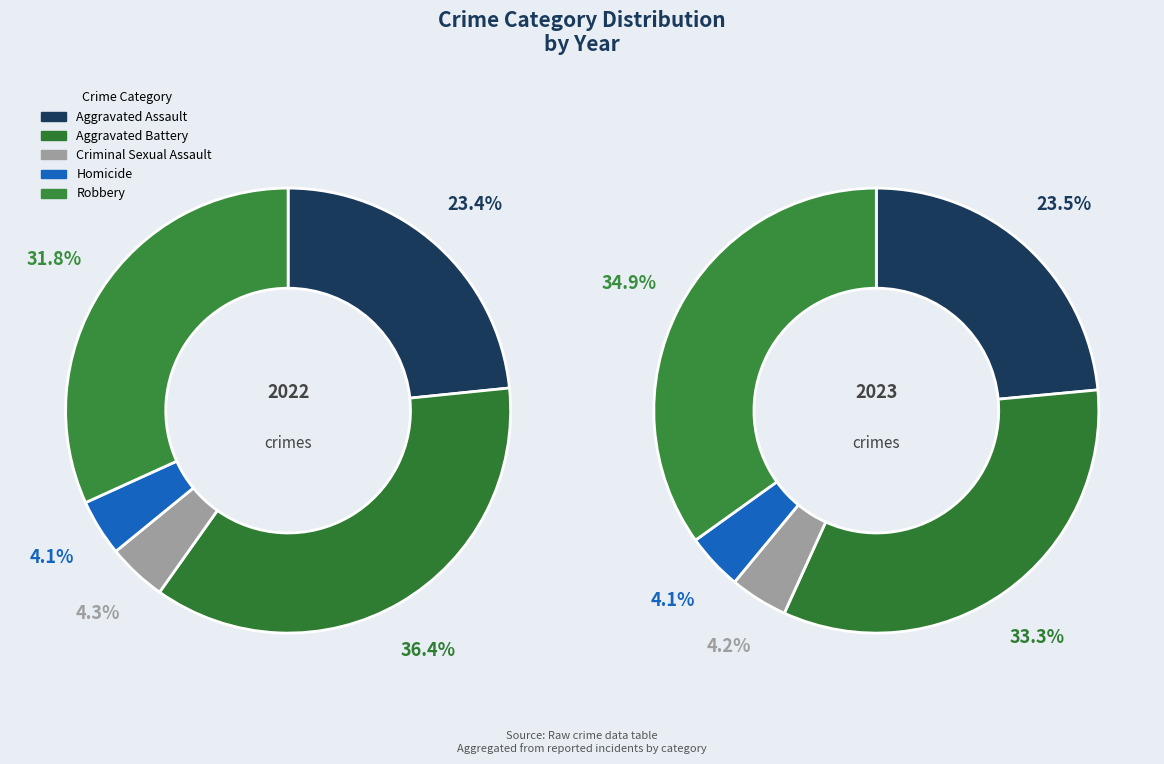

What percentage is the Criminal Sexual Assault slice, to the nearest percent?

4%